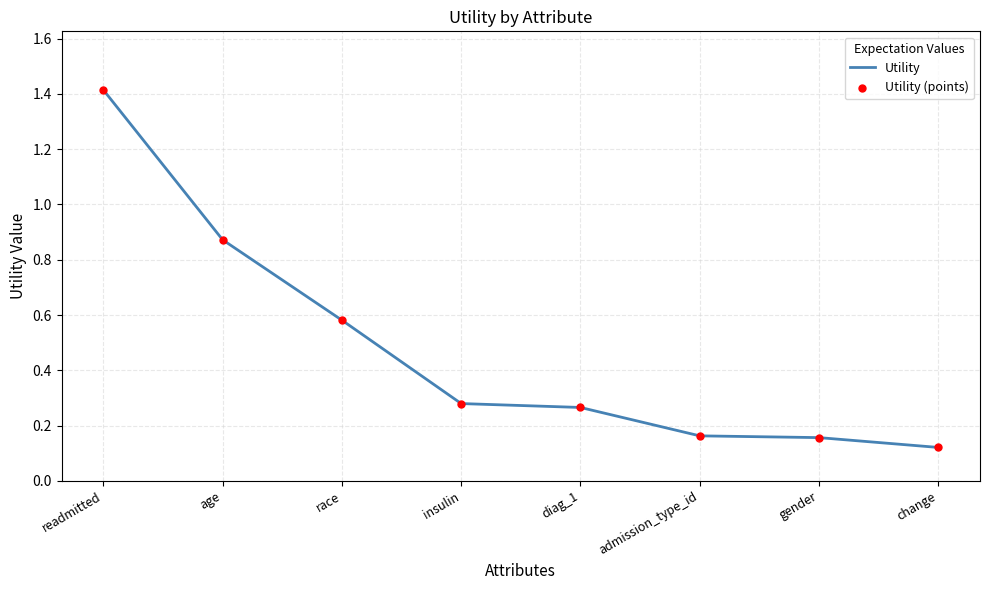

Which has a higher value, diag_1 or admission_type_id?

diag_1